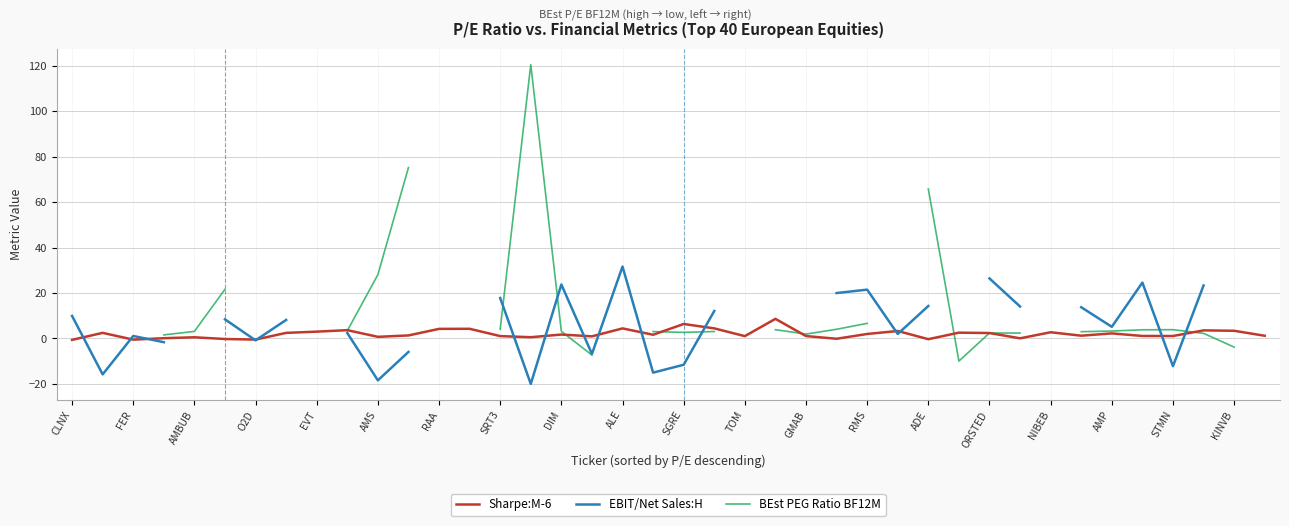

Between ADE and 27, which series saw the biggest shift?

EBIT/Net Sales:H